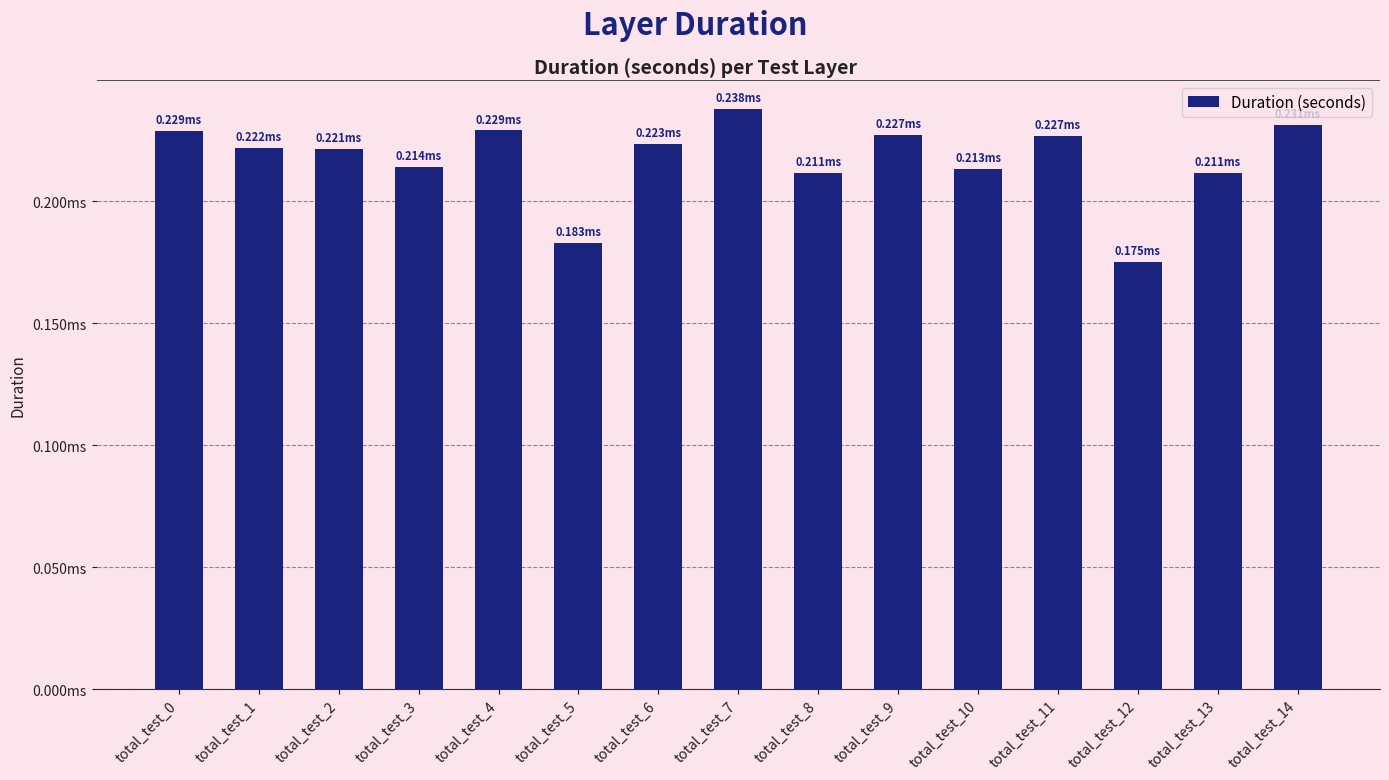

Rank the categories by value from lowest to highest.

total_test_12, total_test_5, total_test_13, total_test_8, total_test_10, total_test_3, total_test_2, total_test_1, total_test_6, total_test_11, total_test_9, total_test_0, total_test_4, total_test_14, total_test_7